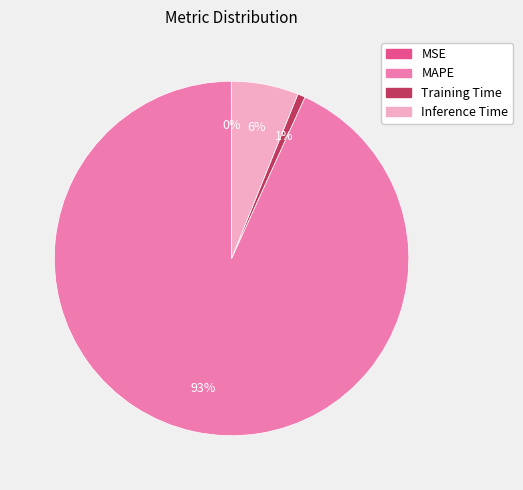

To the nearest percent, what percentage of the pie is MAPE?

93%